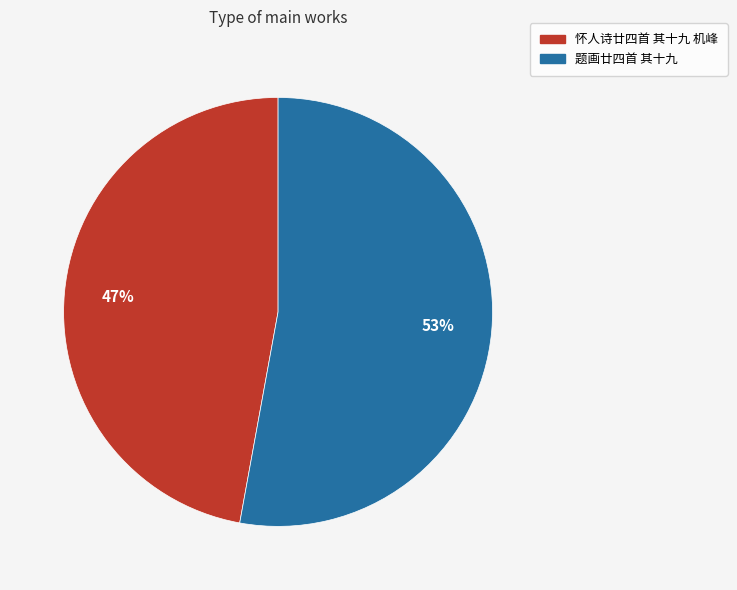

Does 题画廿四首 其十九 account for over 50% of the chart?

Yes